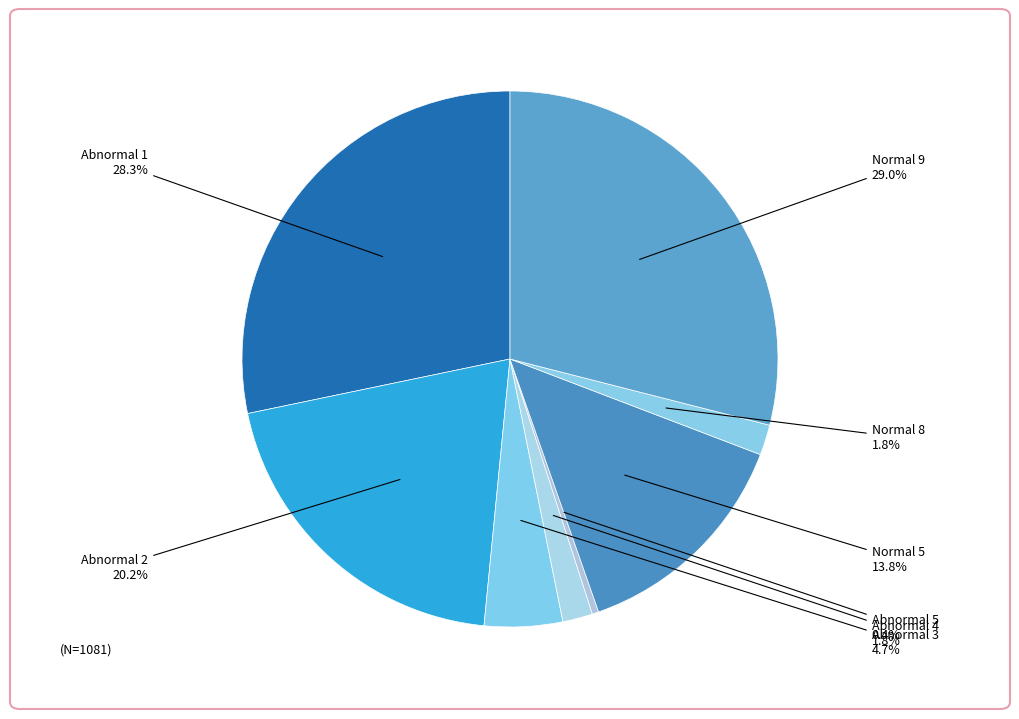

Which has a higher value, Abnormal 4 or Normal 5?

Normal 5